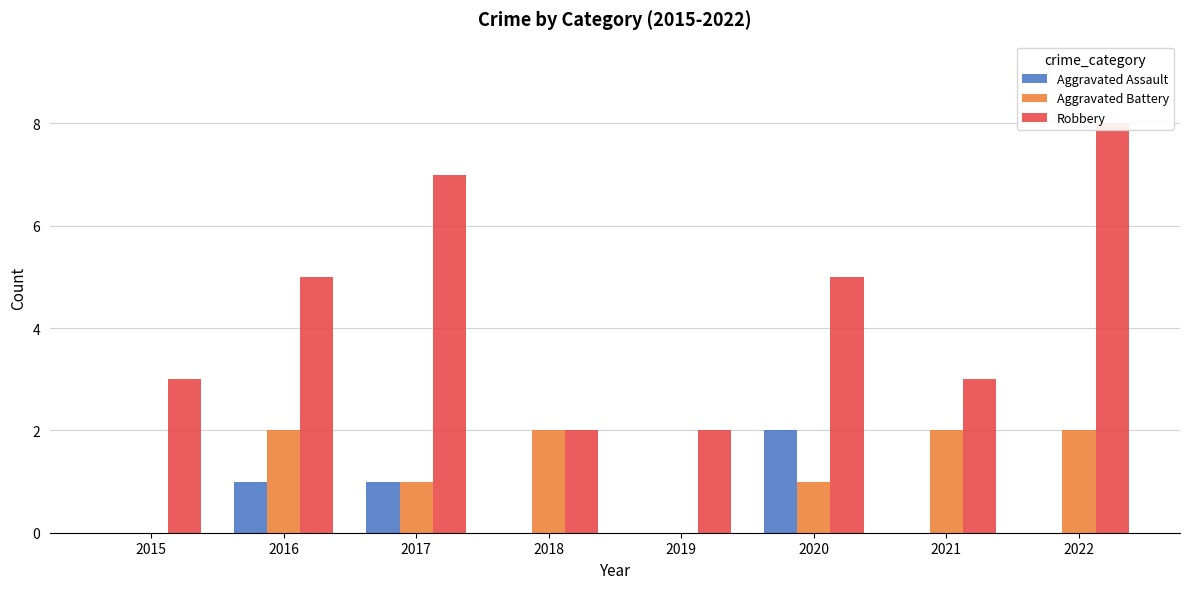

The Aggravated Battery series shows 2 at 2022. True or false?

True